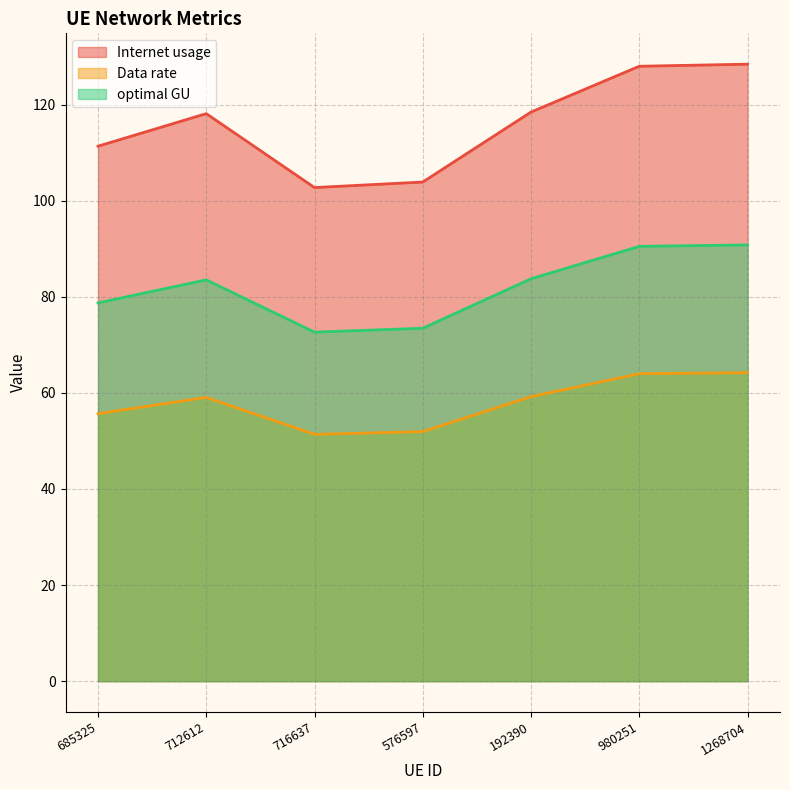

True or false: Internet usage has a value of 44.9 at 576597.

False